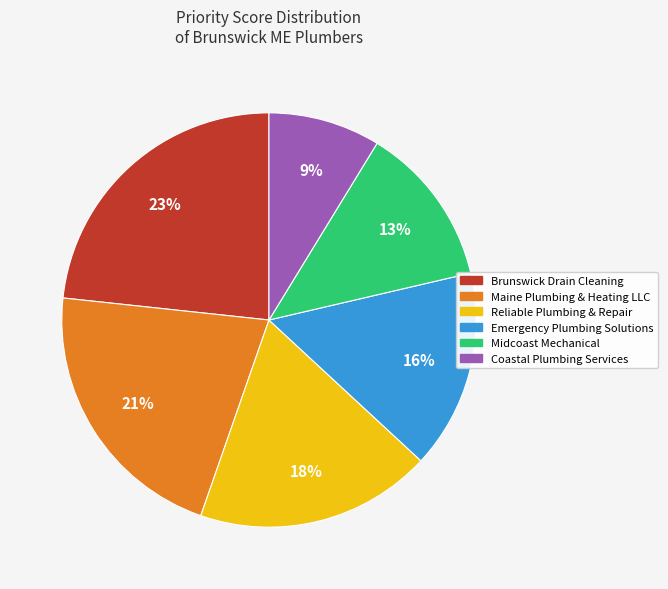

To the nearest percent, what is the average slice percentage?

17%